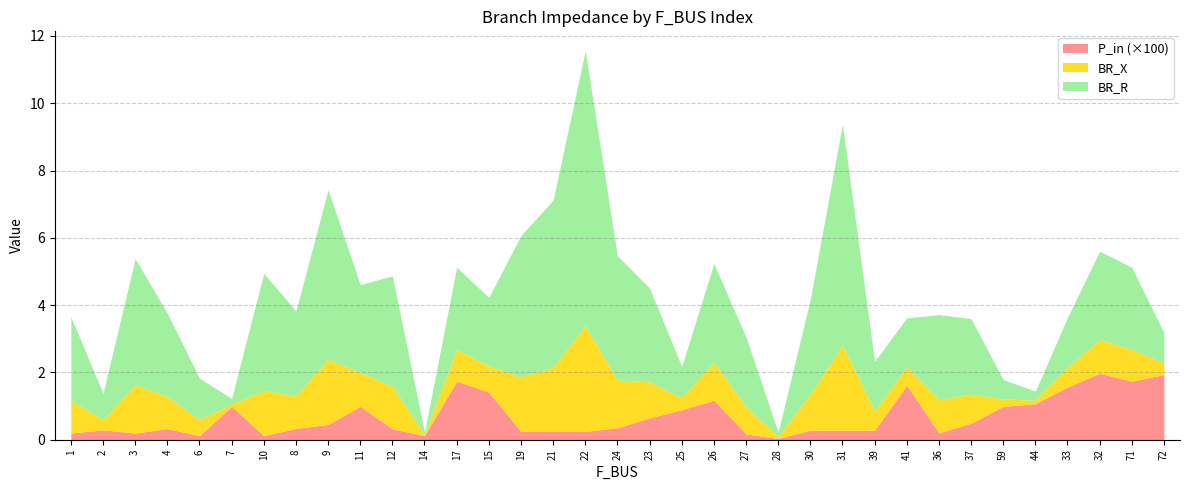

The BR_X series shows 1.8 at 22. True or false?

False